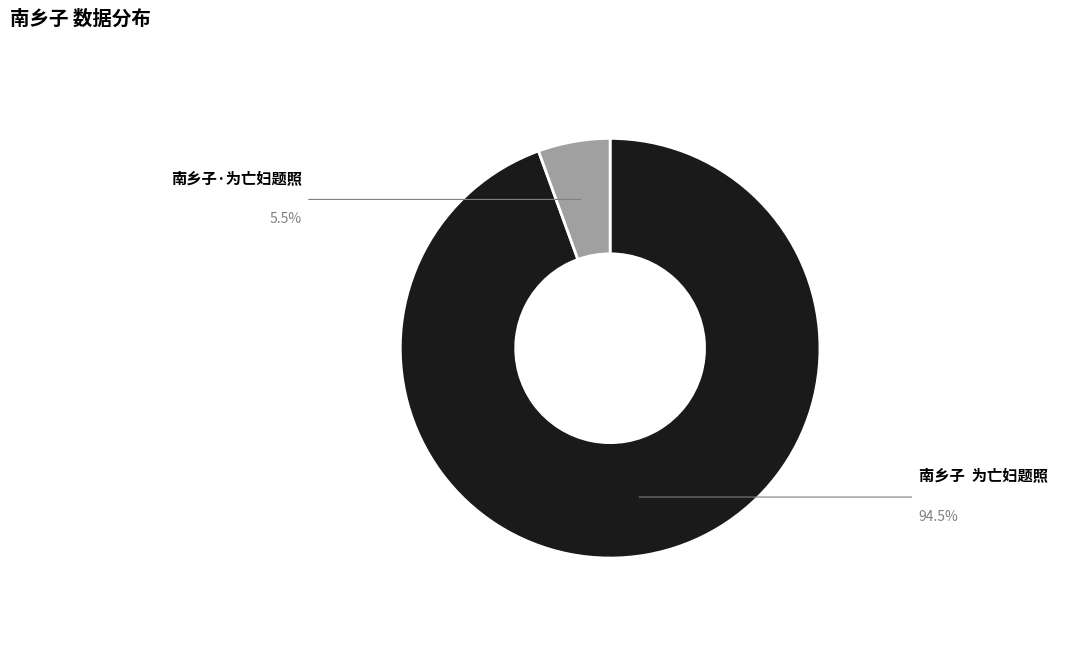

Does 南乡子·为亡妇题照 account for over 50% of the chart?

No